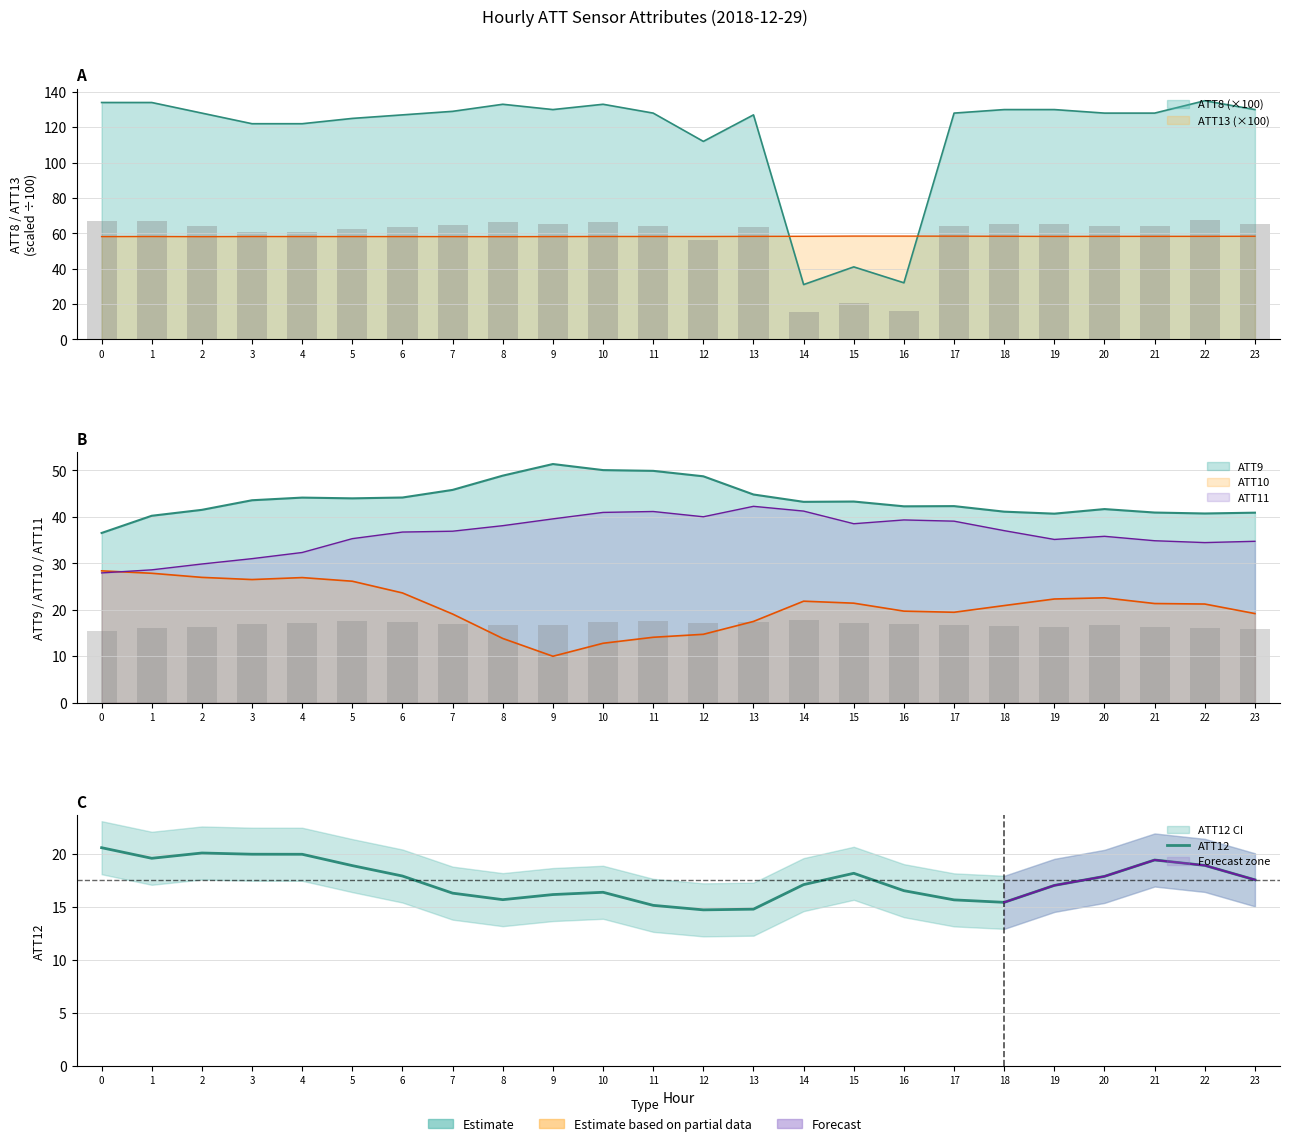

List the labels in order of value, smallest first.

12, 13, 11, 18, 17, 8, 9, 7, 10, 16, 19, 14, 23, 20, 6, 15, 5, 22, 21, 1, 4, 3, 2, 0